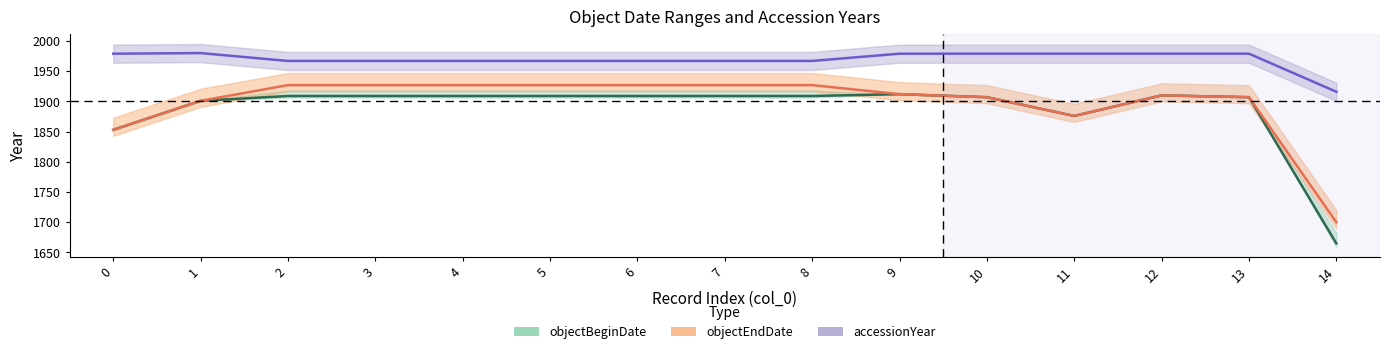

Reading left to right, what are all the values shown in this chart?

objectBeginDate: 0=1853	1=1901	2=1909	3=1909	4=1909	5=1909	6=1909	7=1909	8=1909	9=1912	10=1907	11=1876	12=1910	13=1907	14=1665
objectEndDate: 0=1853	1=1901	2=1927	3=1927	4=1927	5=1927	6=1927	7=1927	8=1927	9=1912	10=1907	11=1876	12=1910	13=1907	14=1700
accessionYear: 0=1979	1=1980	2=1967	3=1967	4=1967	5=1967	6=1967	7=1967	8=1967	9=1979	10=1979	11=1979	12=1979	13=1979	14=1916